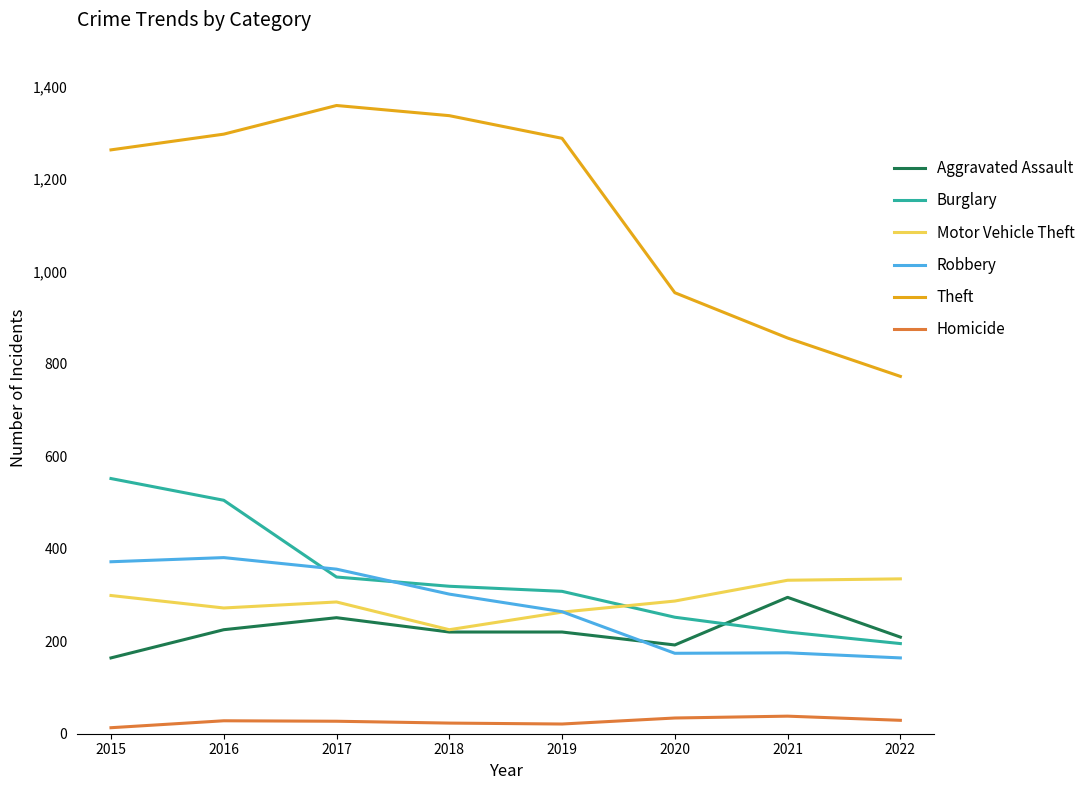

What is the sum of the Theft values at 2020 and 2015?

2217